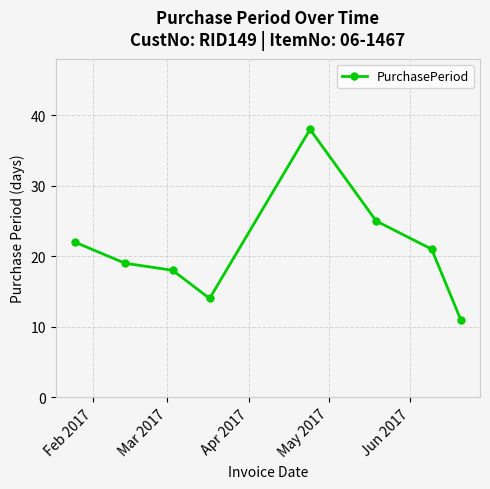

What is the average value?

21